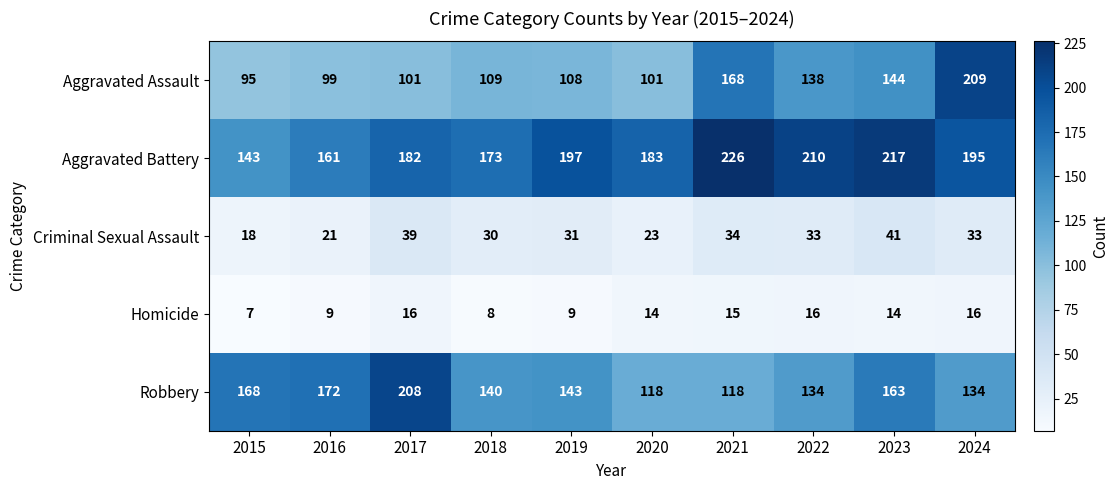

How many data points in Homicide are less than 14?

4